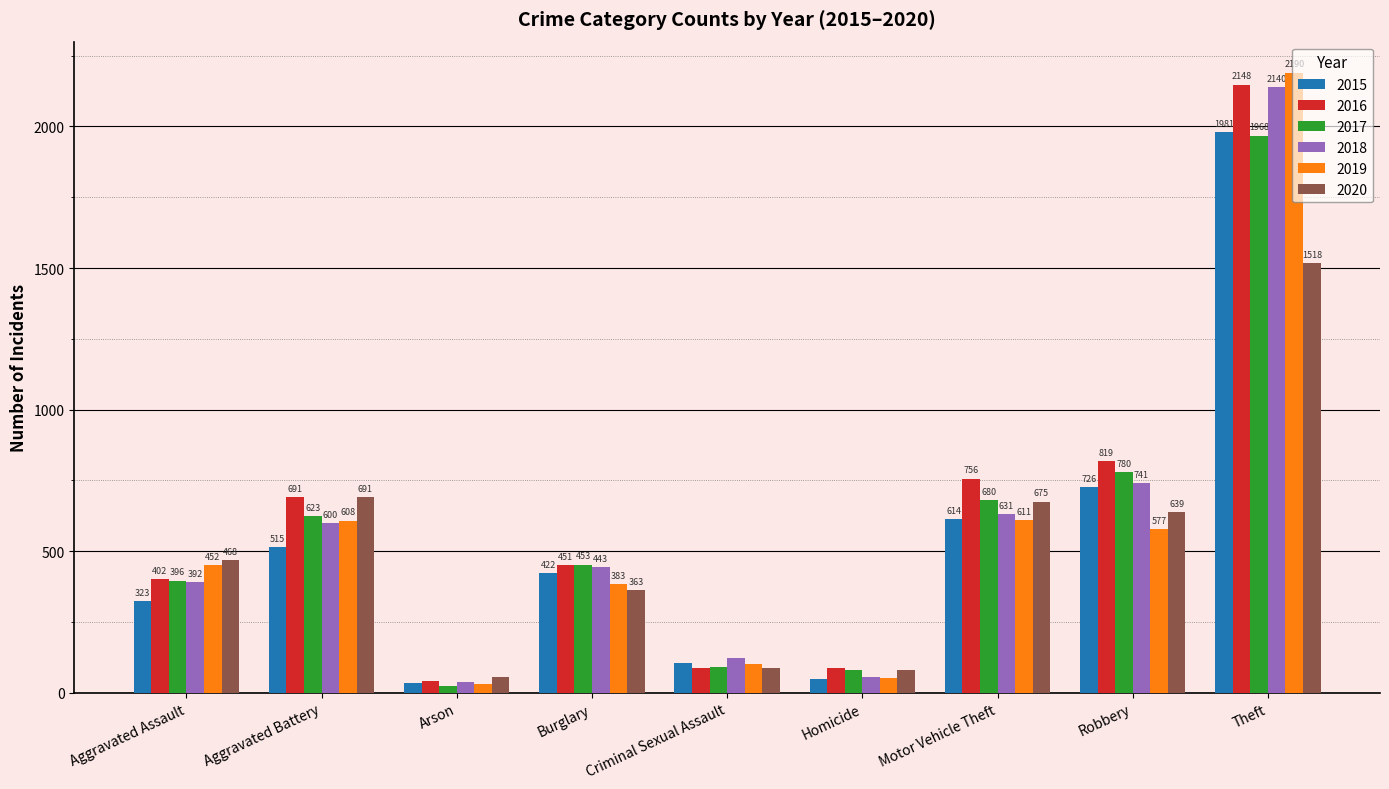

At which label does 2016 reach its minimum?

Arson